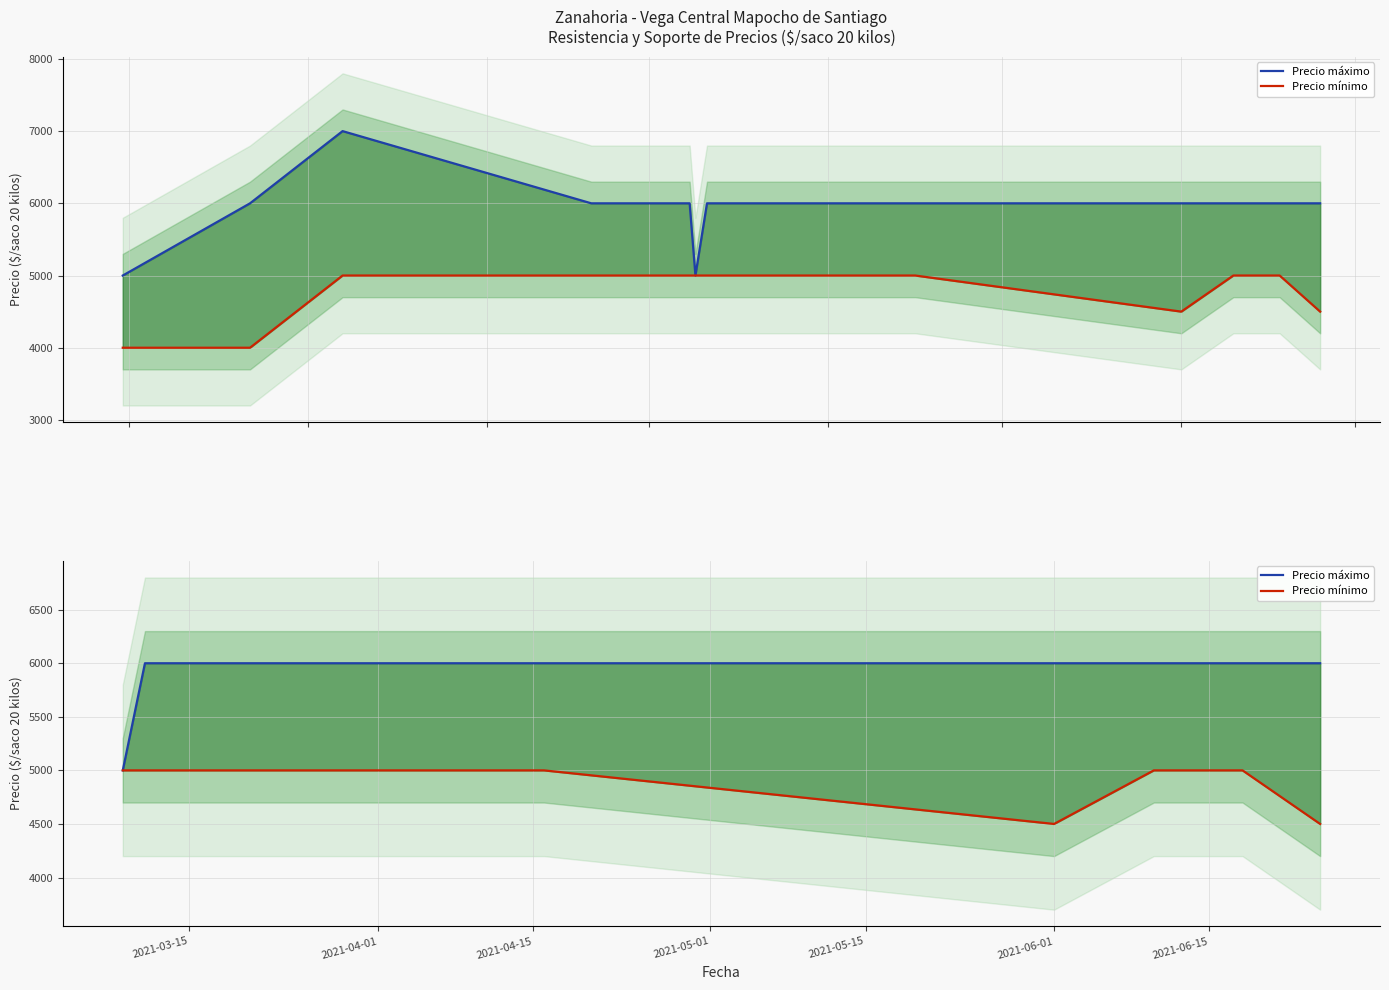

What is the total value across all series at 2021-06-01?

10500